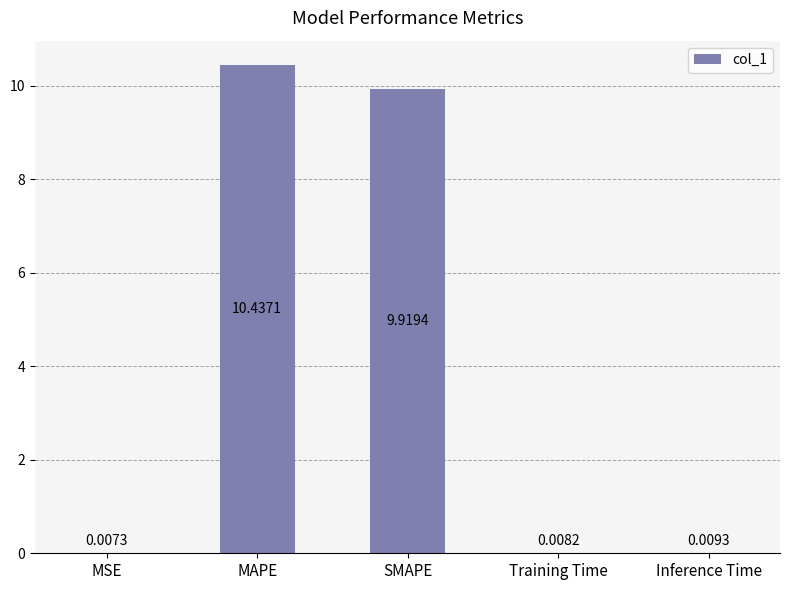

What is the average value?

4.1